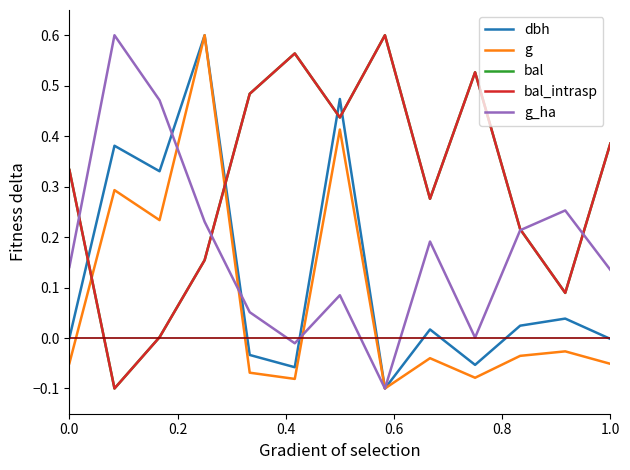

Does the chart have visible grid lines?

No